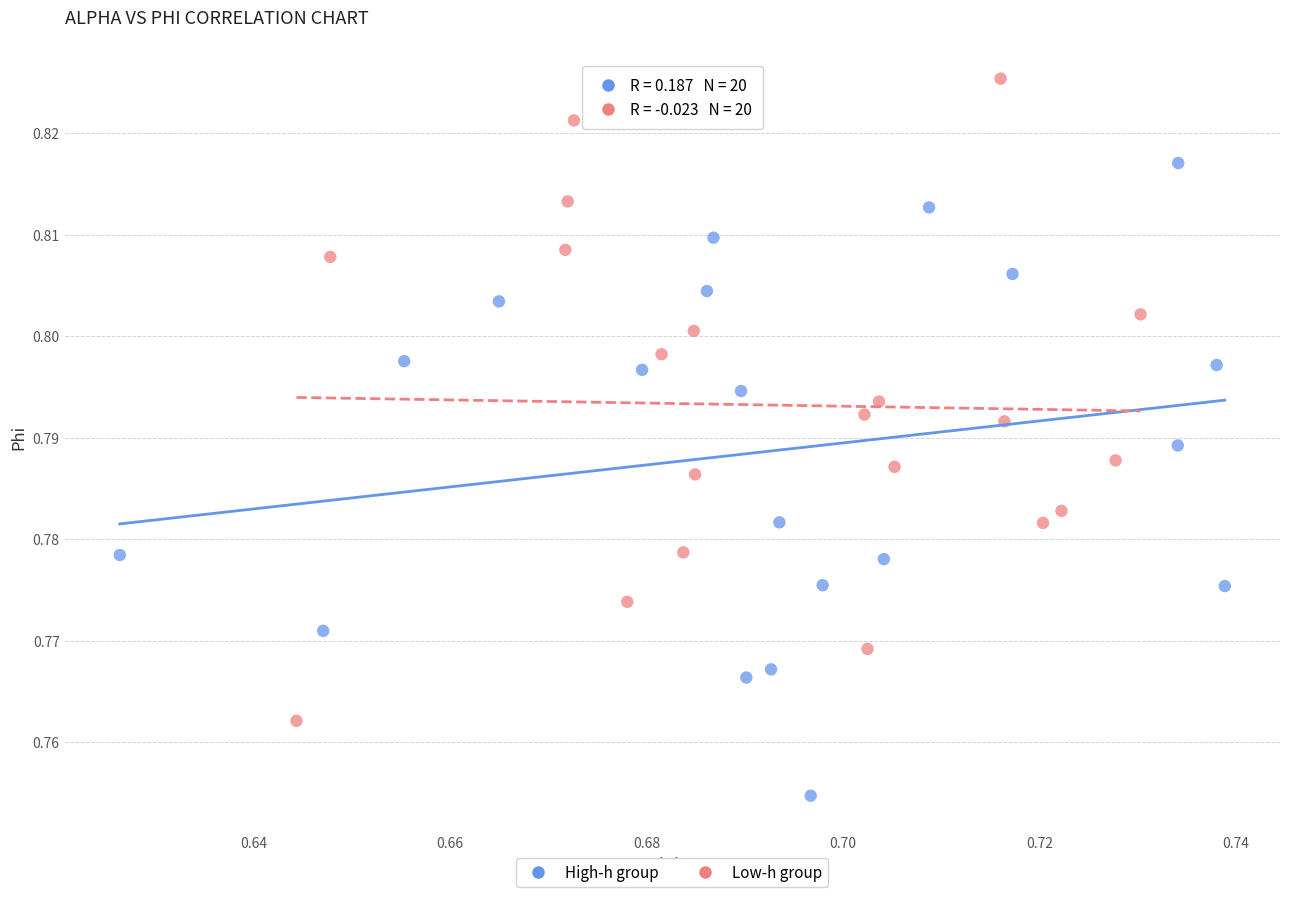

Which series reaches the minimum Y coordinate?

High-h group